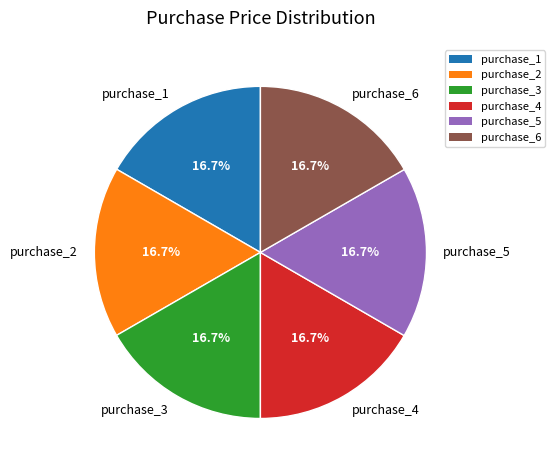

To the nearest percent, what percentage of the pie is purchase_4?

17%